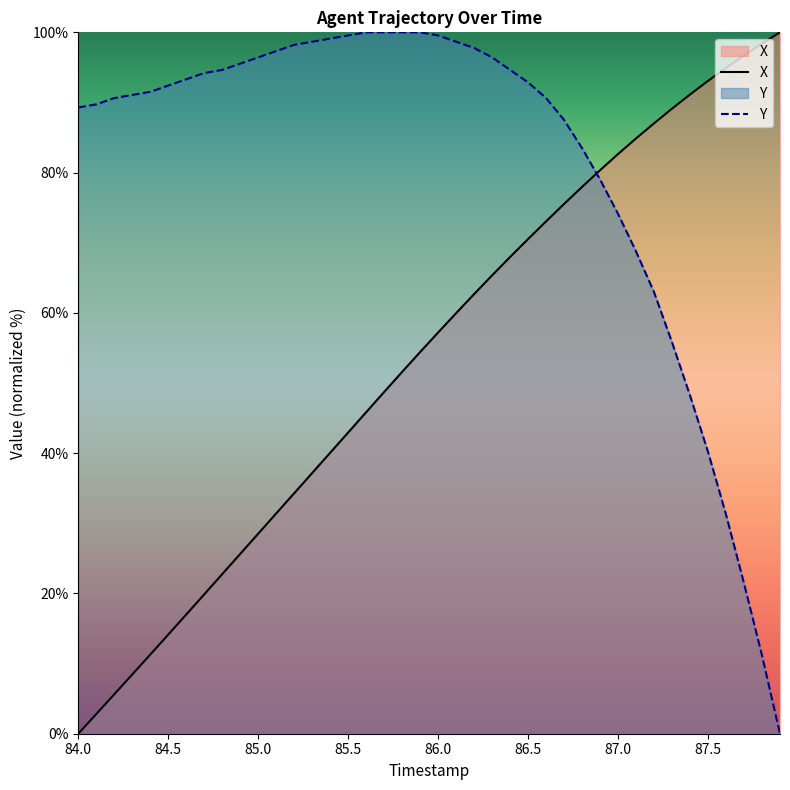

What is the average value of the X series?

53.8